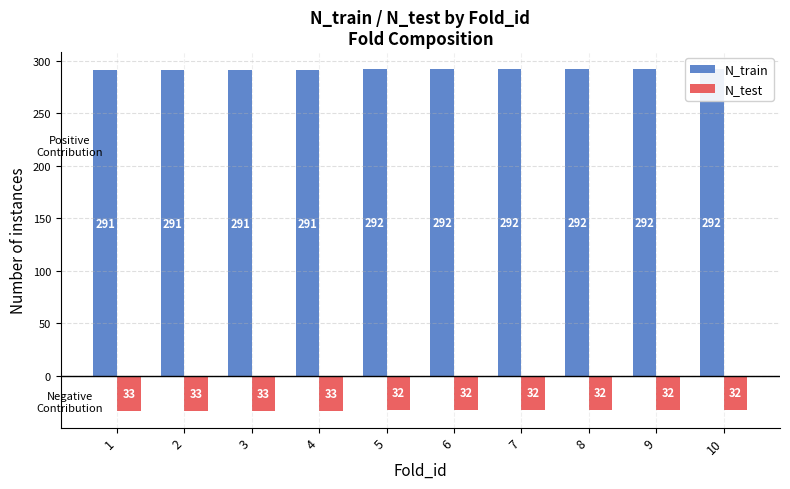

How many groups of bars are there?

10